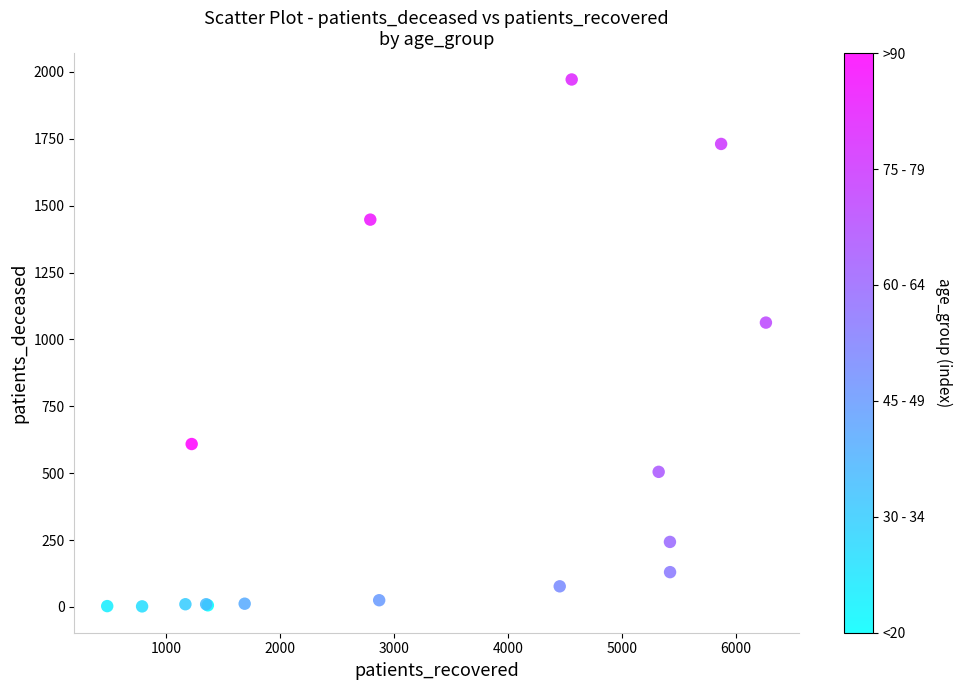

What Y value in the scatter plot is closest to 987?

1063